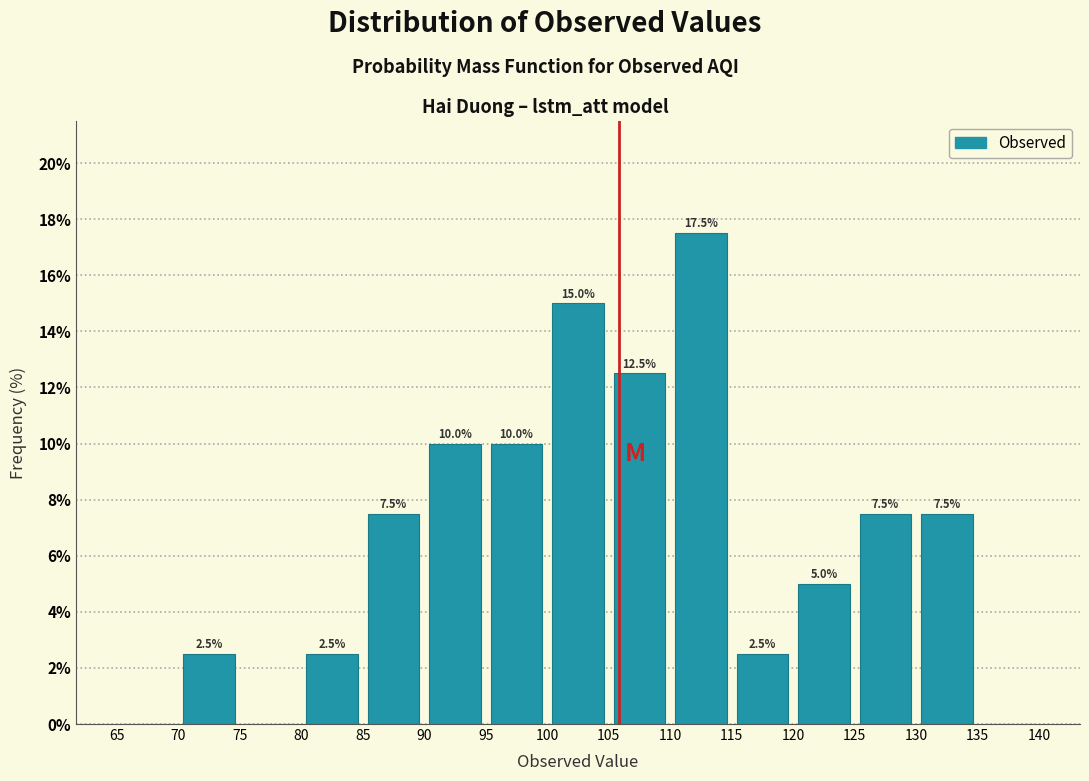

Which range on the x-axis has the tallest bar?

110 to 115